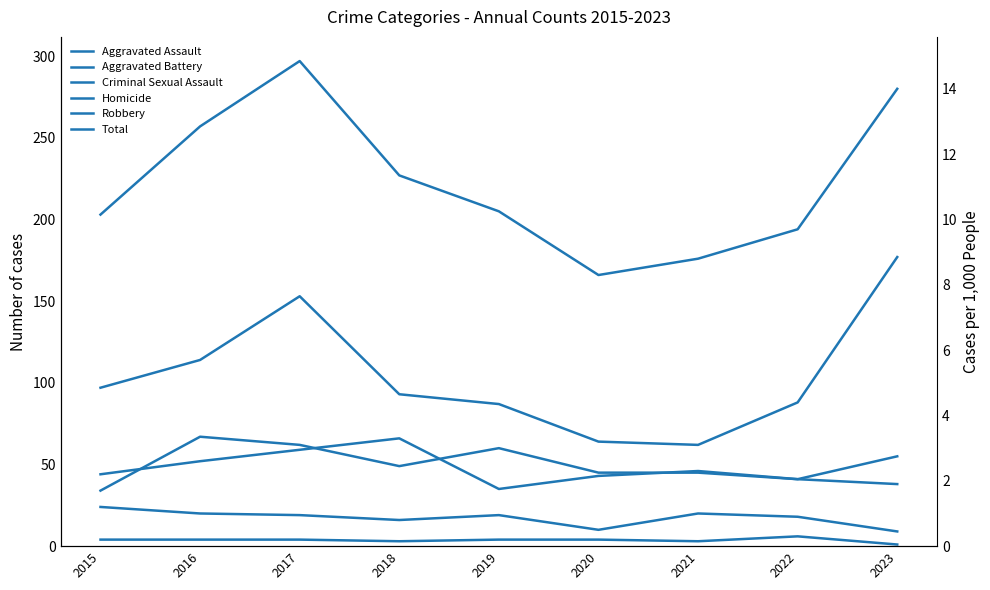

At how many categories does at least one series exceed 242?

3